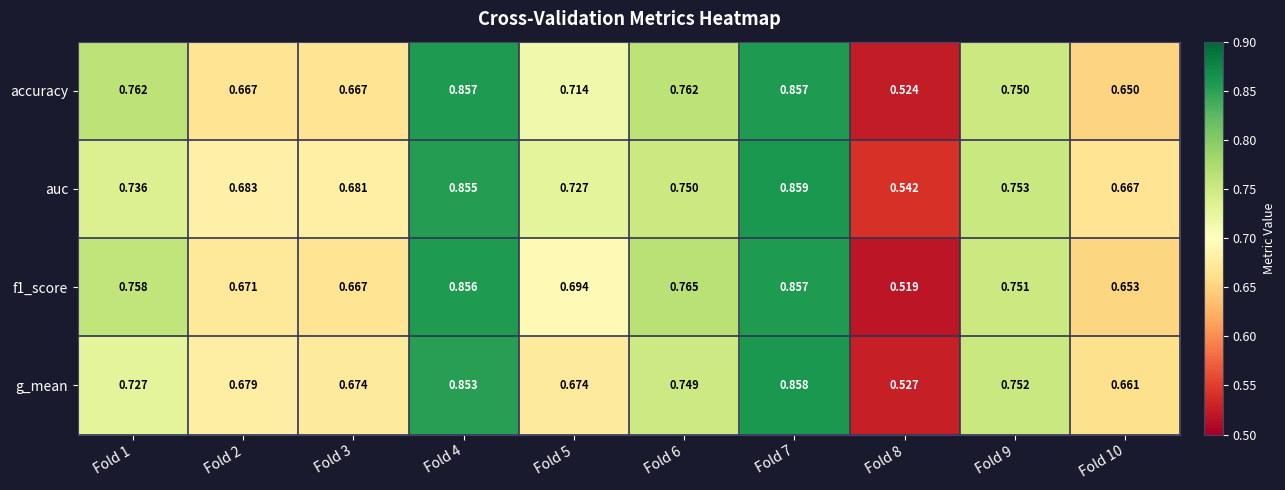

Is the value of accuracy at Fold 7 greater than the value of g_mean at Fold 6?

Yes